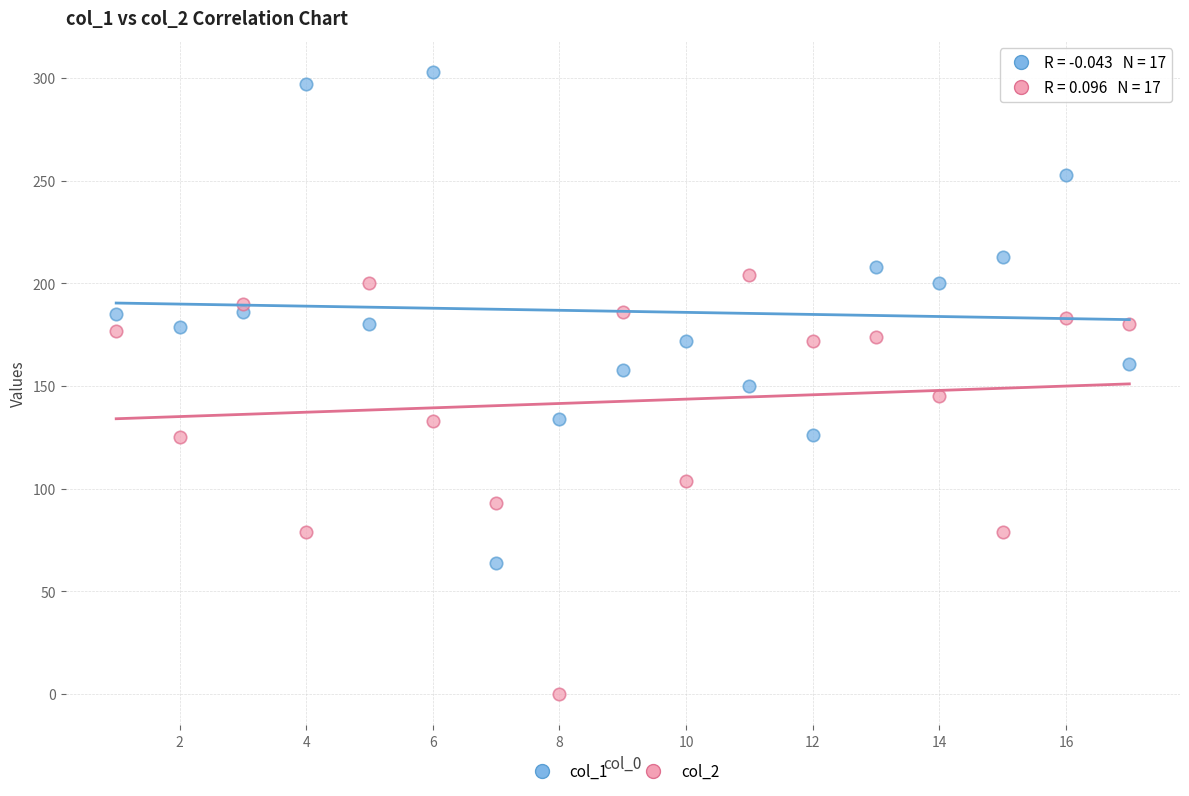

Which series has the largest Y range (max minus min)?

col_1